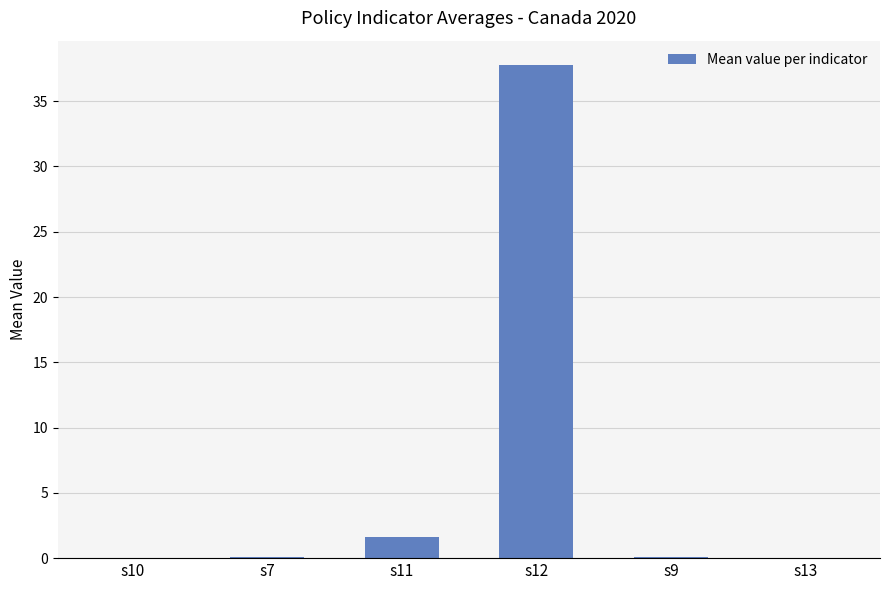

True or false: the data shows 18.2 at s10.

False